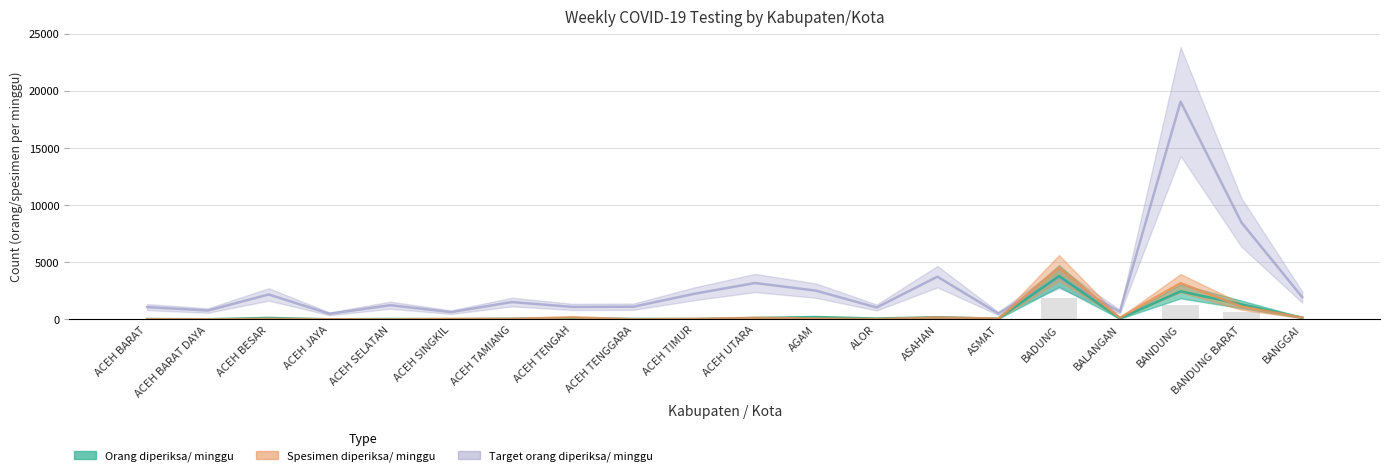

Reading right to left, transcribe all the data shown in this chart.

Orang diperiksa/ minggu: 154	1316	2457	83	3796	62	184	77	207	121	31	44	83	56	20	37	9	130	14	33
Spesimen diperiksa/ minggu: 159	1125	3172	150	4501	73	169	22	77	137	44	9	184	50	44	0	11	43	0	17
Target orang diperiksa/ minggu: 1953	8491	19054	672	3640	518	3738	1043	2520	3185	2240	1113	1092	1519	637	1246	490	2184	777	1078